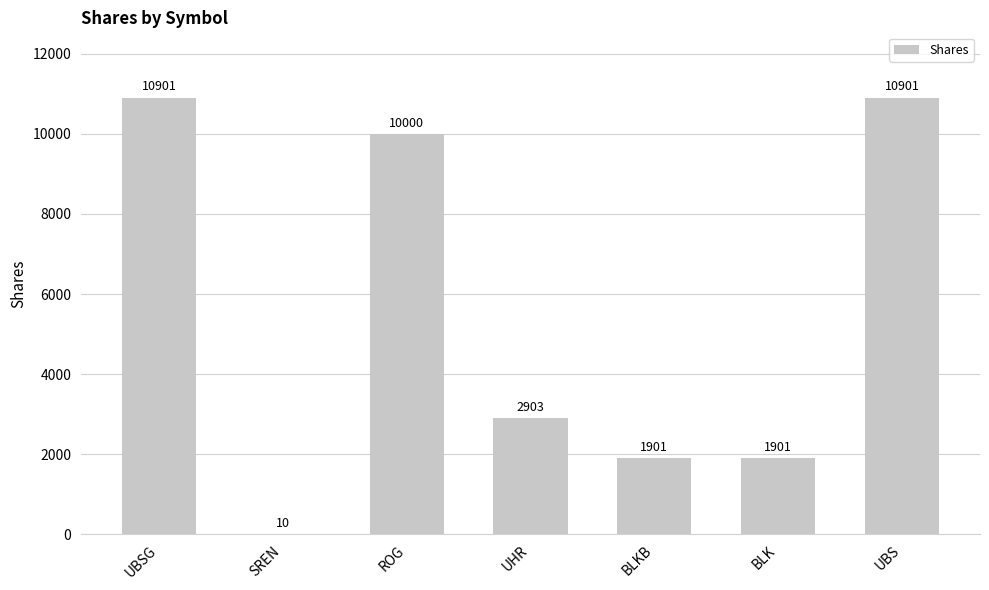

The chart shows a value of 2485 at BLK. True or false?

False